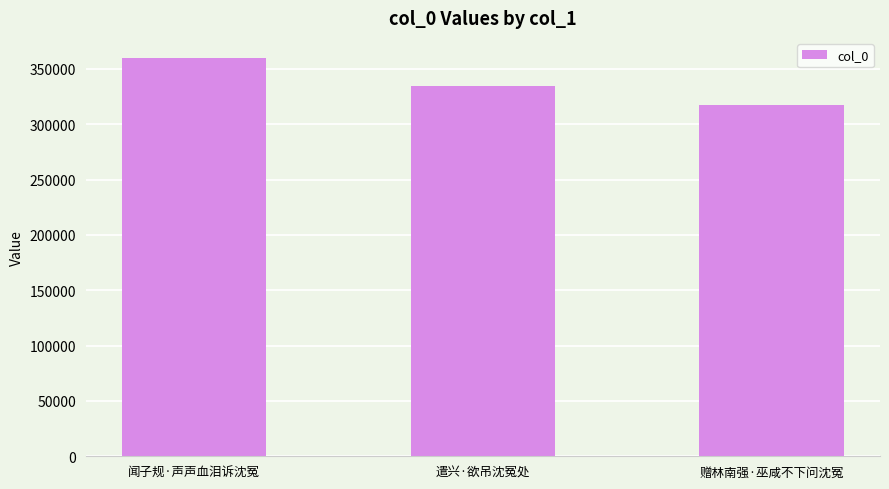

How many bars are there in total?

3